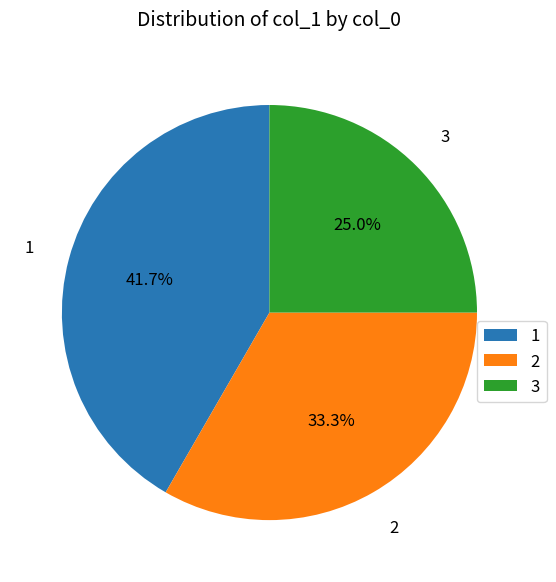

Combined, do 1 and 3 account for over 50%?

Yes